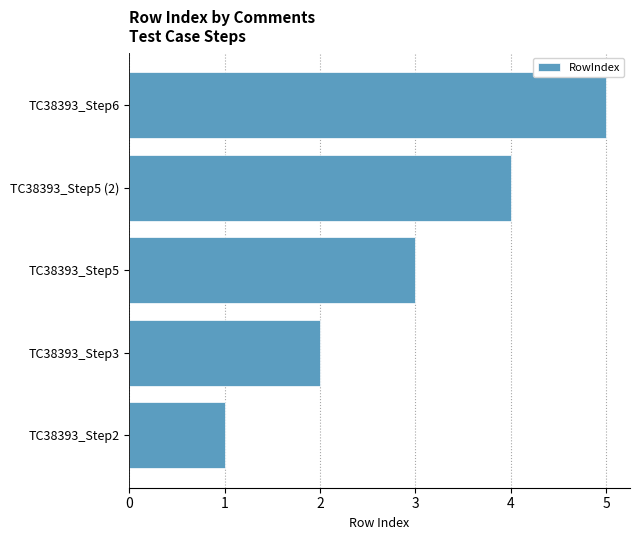

What is the average value?

3